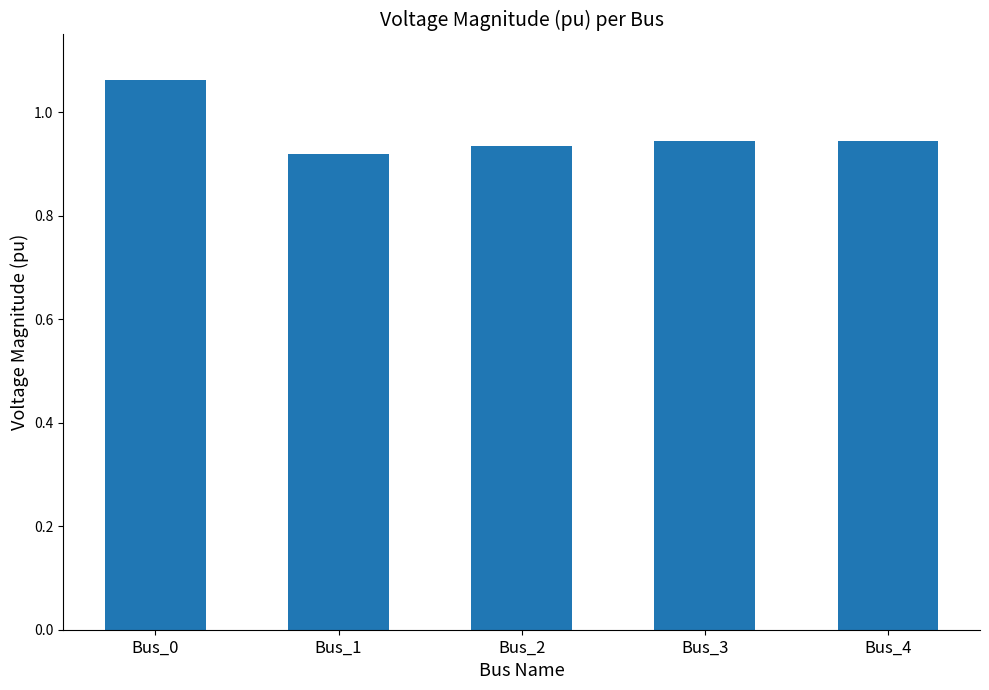

How many values are between 0 and 1?

4